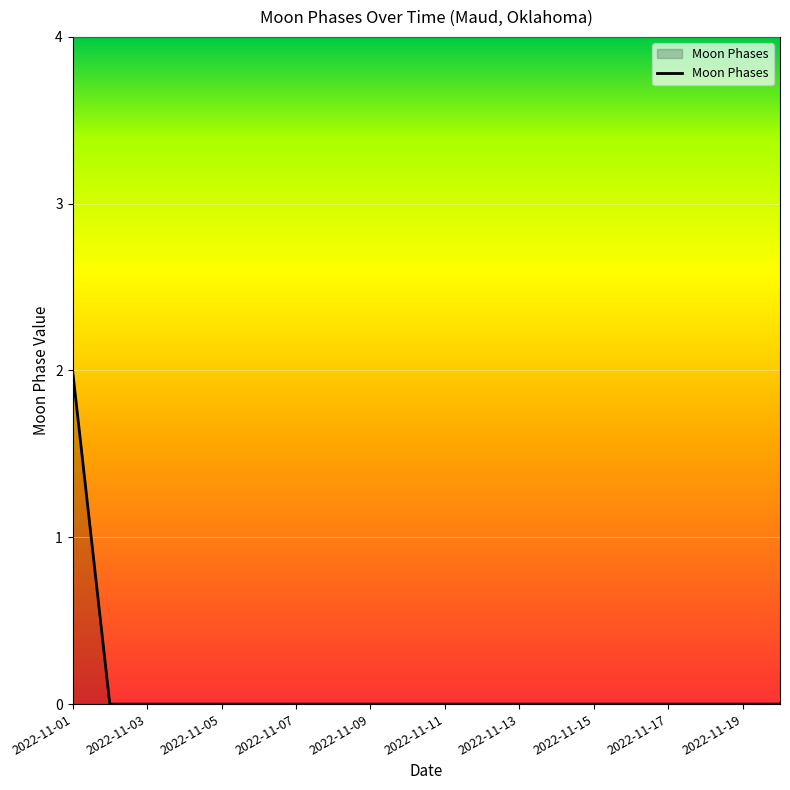

Is this an area chart (filled region under the line)?

Yes